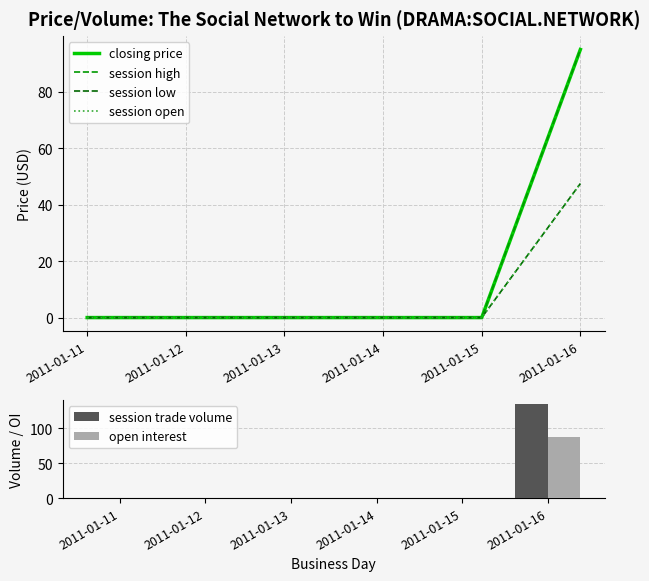

Reading right to left, transcribe all the data shown in this chart.

closing price: 2011-01-16=95.0	2011-01-15=0.0	2011-01-14=0.0	2011-01-13=0.0	2011-01-12=0.0	2011-01-11=0.0
session high: 2011-01-16=95.0	2011-01-15=0.0	2011-01-14=0.0	2011-01-13=0.0	2011-01-12=0.0	2011-01-11=0.0
session low: 2011-01-16=47.5	2011-01-15=0.0	2011-01-14=0.0	2011-01-13=0.0	2011-01-12=0.0	2011-01-11=0.0
session open: 2011-01-16=47.5	2011-01-15=0.0	2011-01-14=0.0	2011-01-13=0.0	2011-01-12=0.0	2011-01-11=0.0
session trade volume: 2011-01-16=134.0	2011-01-15=0.0	2011-01-14=0.0	2011-01-13=0.0	2011-01-12=0.0	2011-01-11=0.0
open interest: 2011-01-16=87.0	2011-01-15=0.0	2011-01-14=0.0	2011-01-13=0.0	2011-01-12=0.0	2011-01-11=0.0